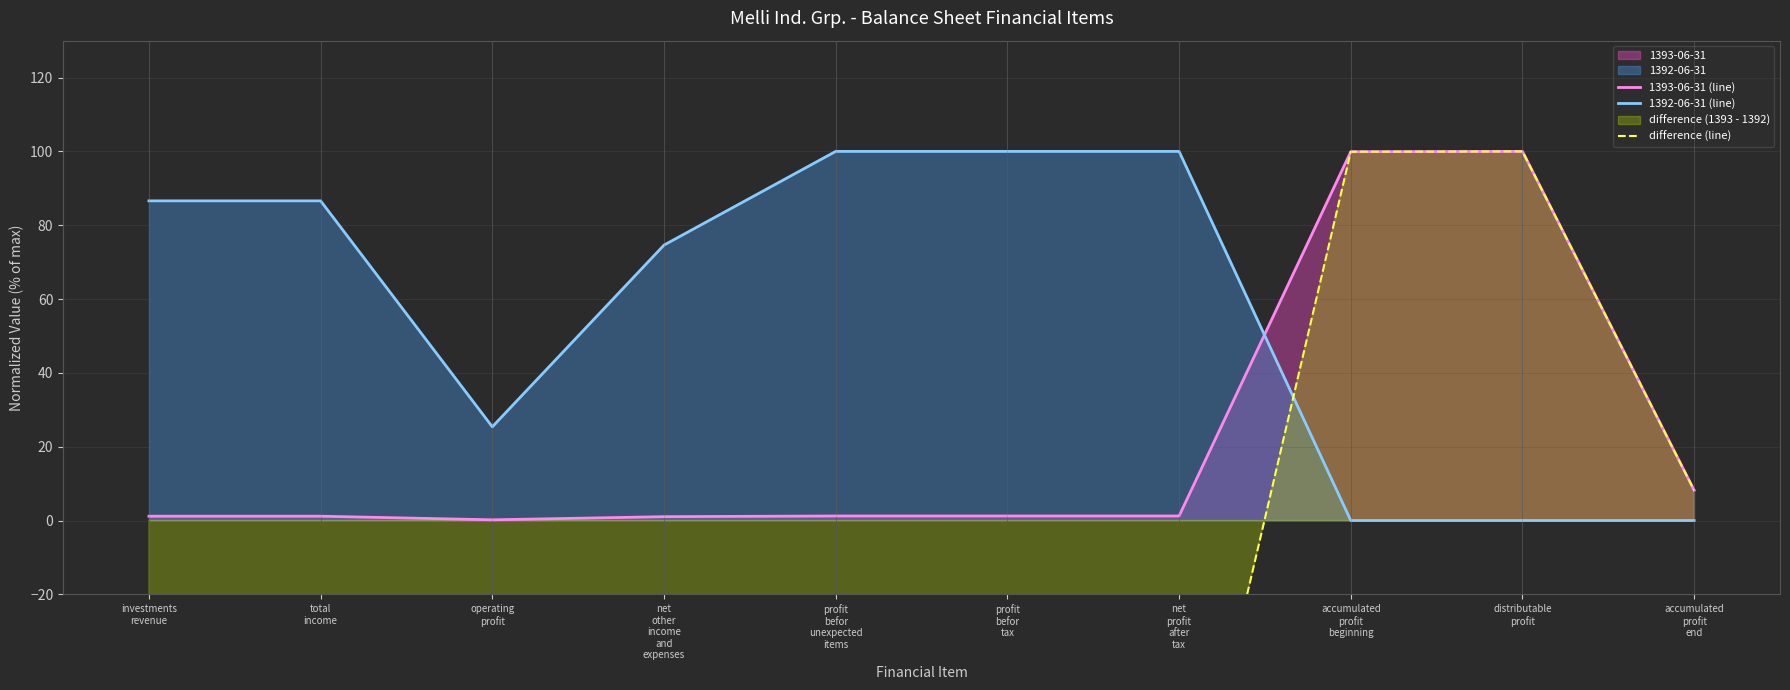

True or false: 1392-06-31 (line) and difference (line) cross at least once.

True